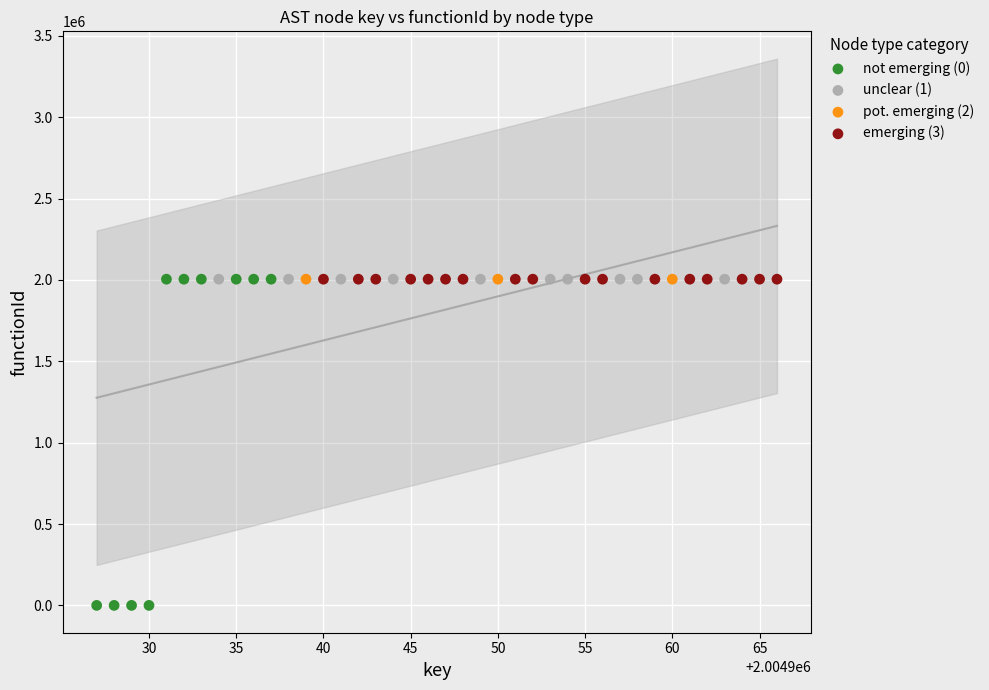

Which series contains the lowest Y value?

not emerging (0)